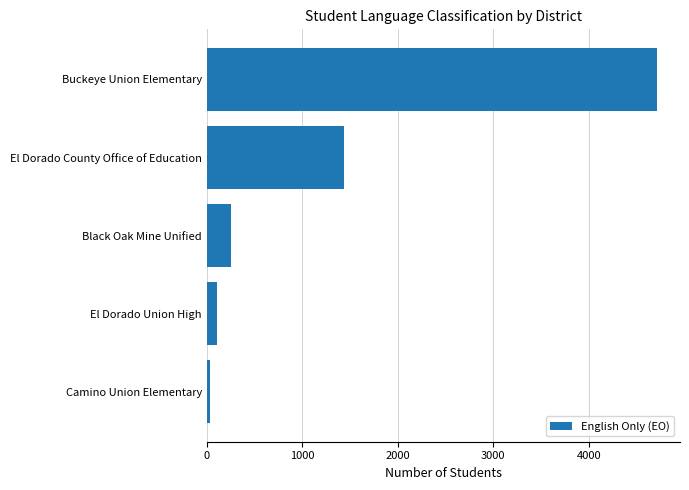

What is the sum of the values at El Dorado Union High and Black Oak Mine Unified?

359